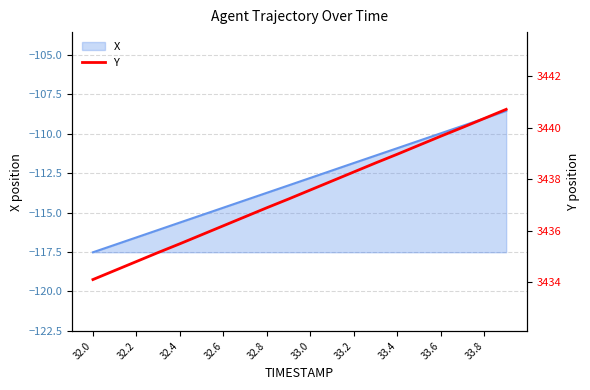

At which label does X reach its minimum?

32.0